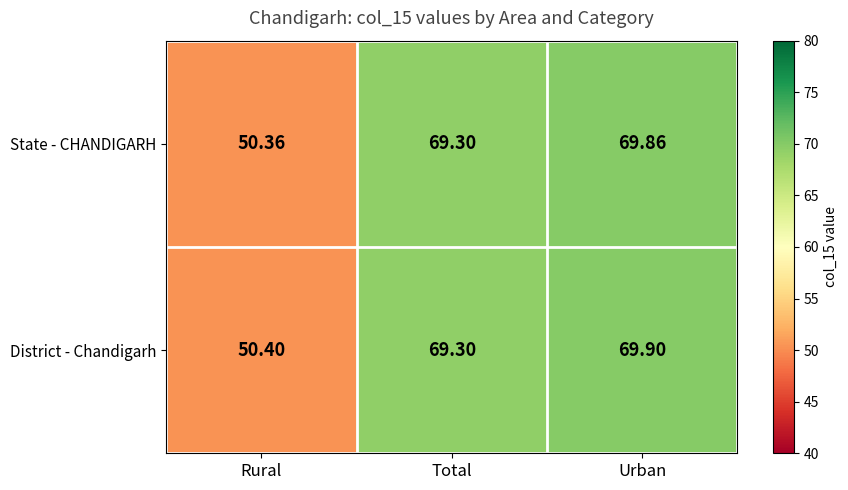

Which category has the highest value in the District - Chandigarh series?

Urban